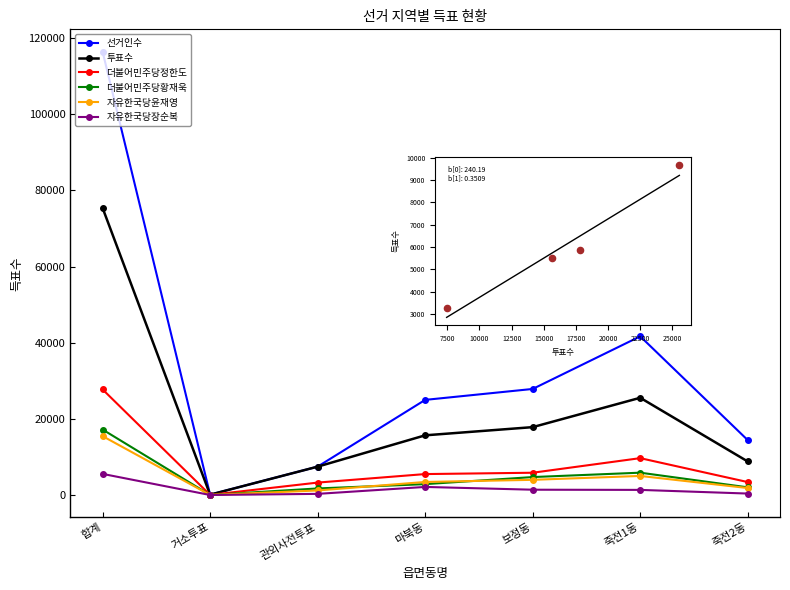

At which category is the sum across all series the highest?

합계